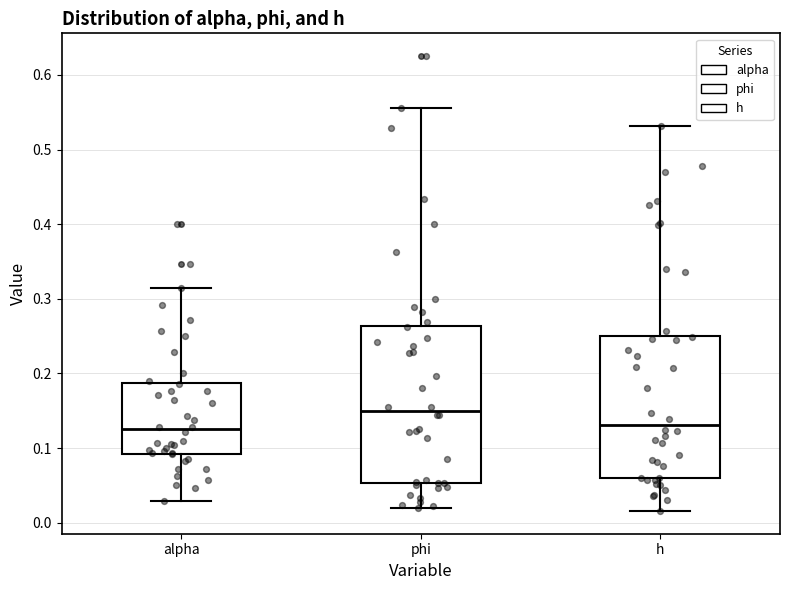

Where does the median line of the box for h sit on the y-axis? The values are not printed on the chart, so give them approximately, as read against the axis.

0.13